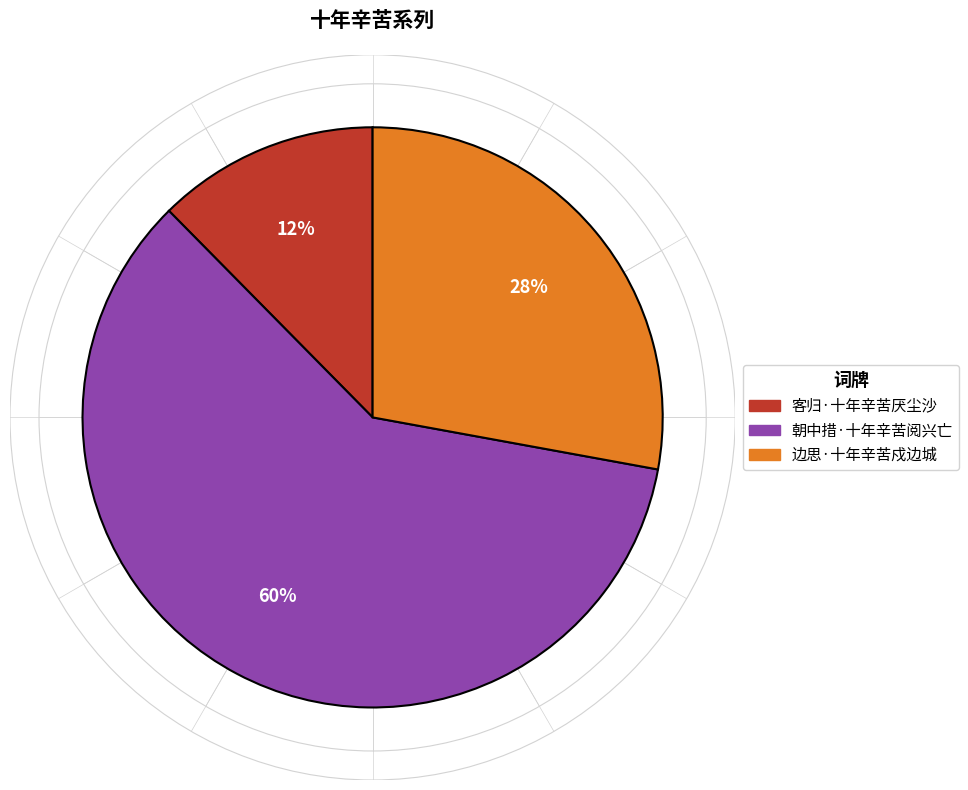

To the nearest percent, what percentage of the pie is 边思·十年辛苦戍边城?

28%